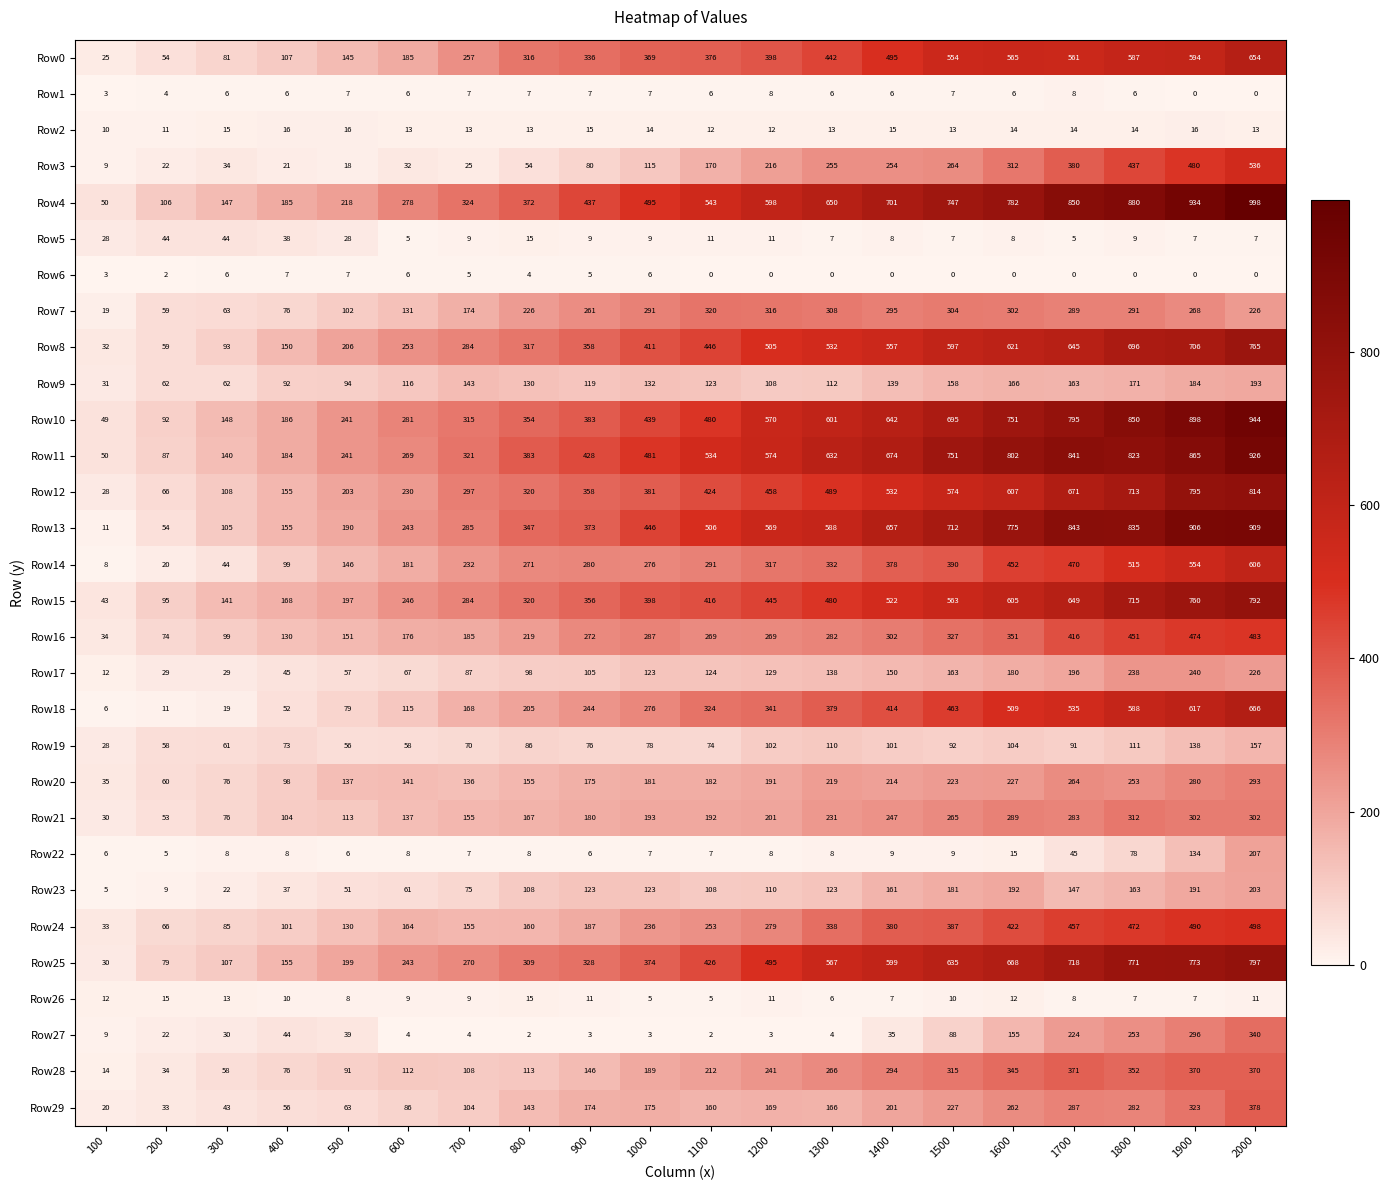

At which label does Row10 reach its minimum?

100